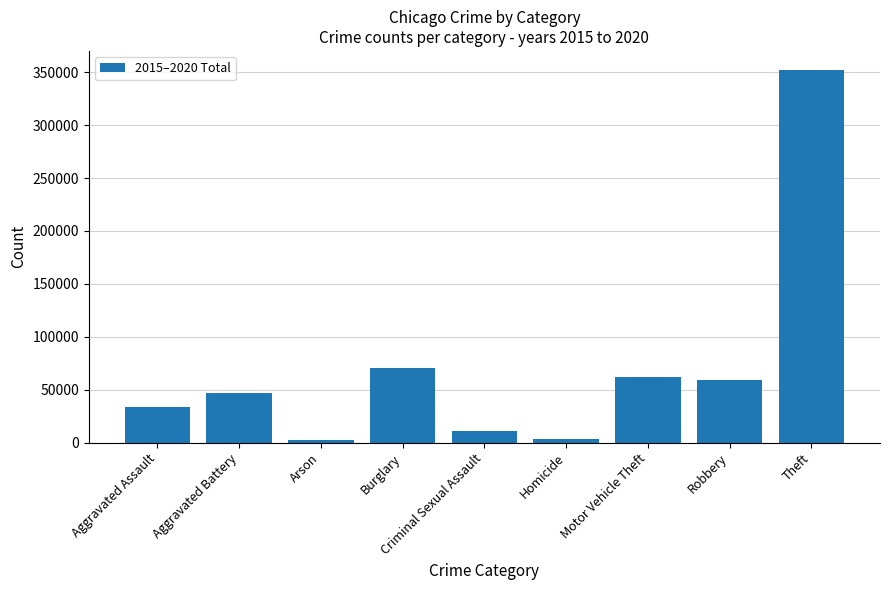

What is the approximate value at Aggravated Battery, to the nearest 100?

46900